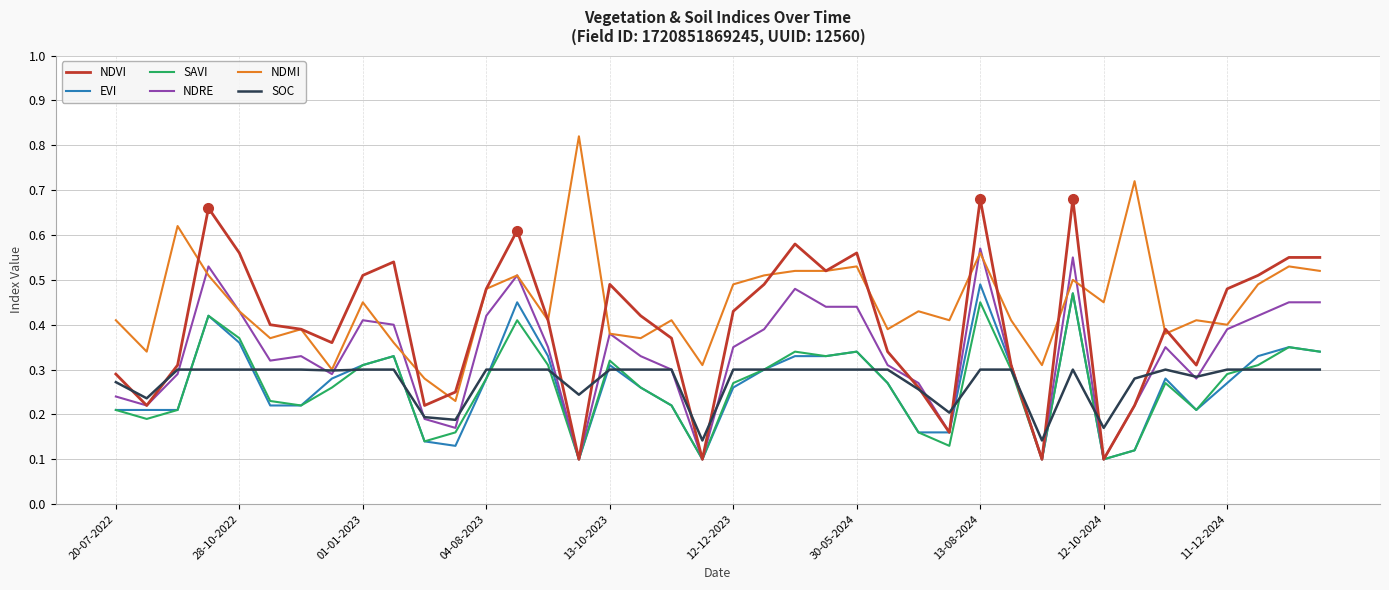

What is the value of the SAVI point at the 29th from the left?

0.5